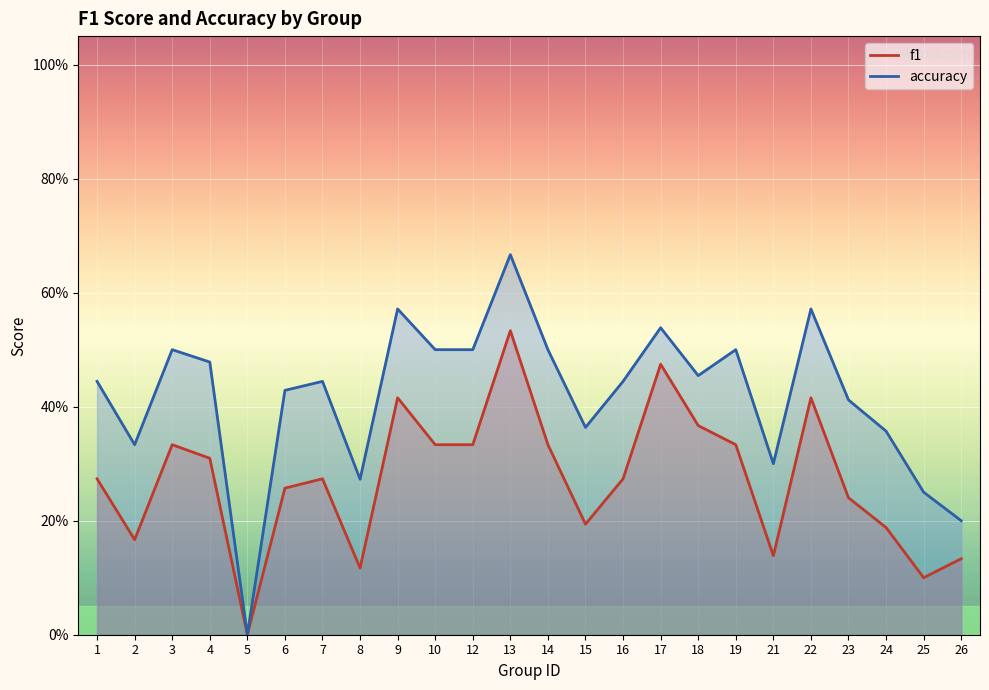

What is the value of the f1 point at the 10th from the left?

0.3